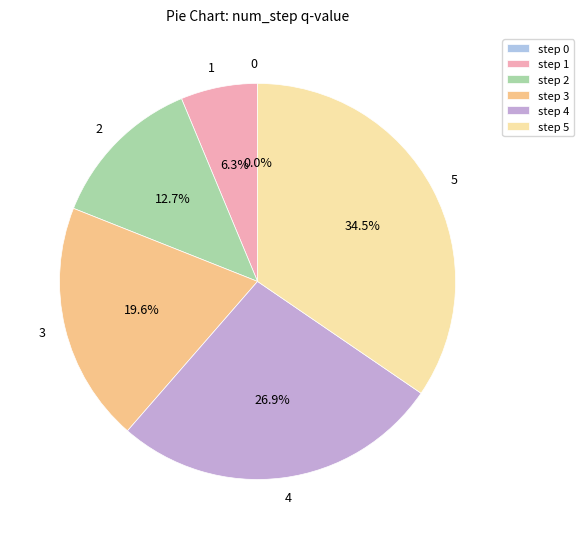

Which category has the biggest portion of the pie?

5